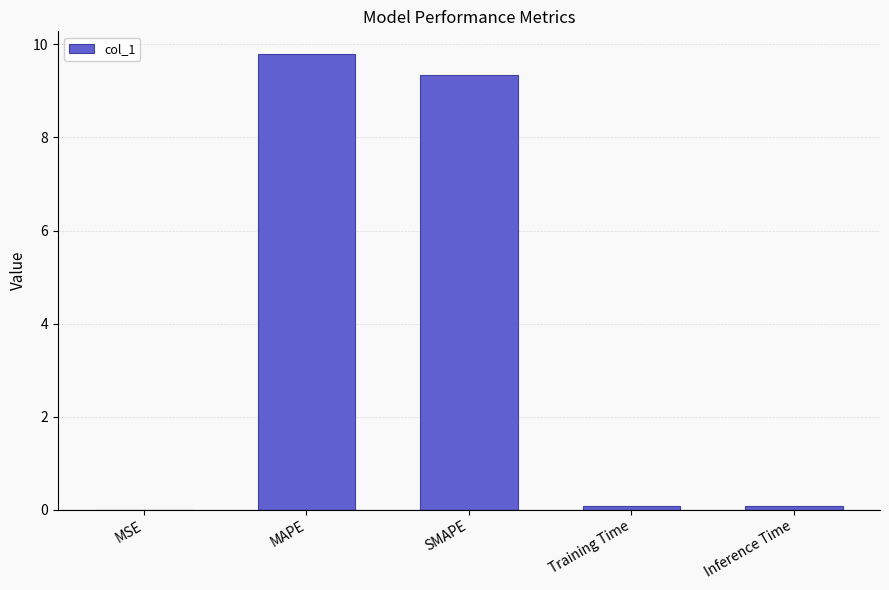

What is the greatest value displayed?

9.8